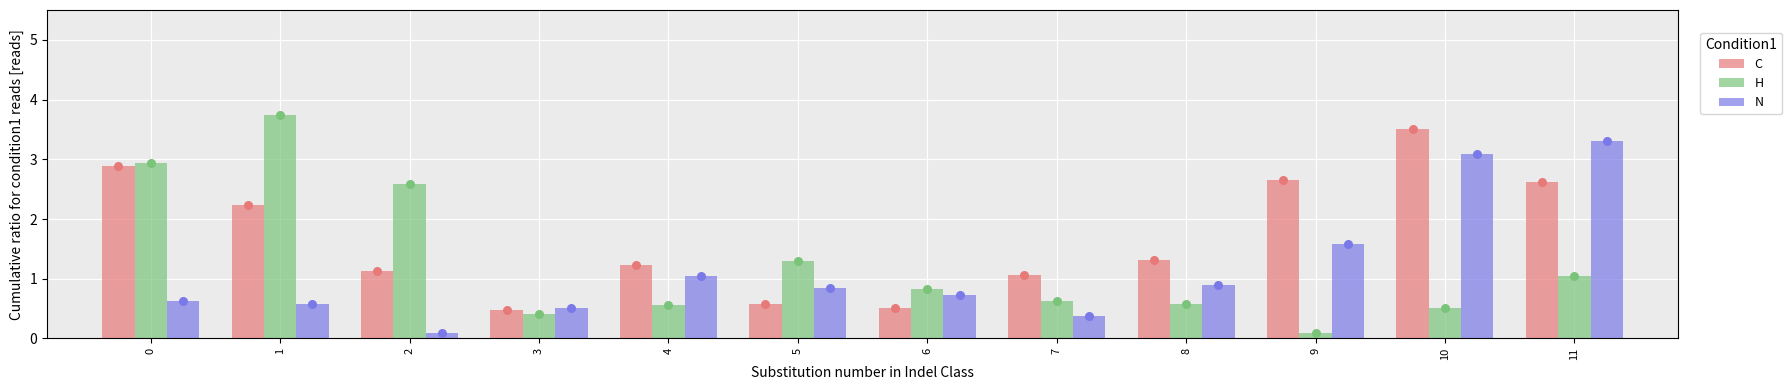

Which series has the largest total across all categories?

C